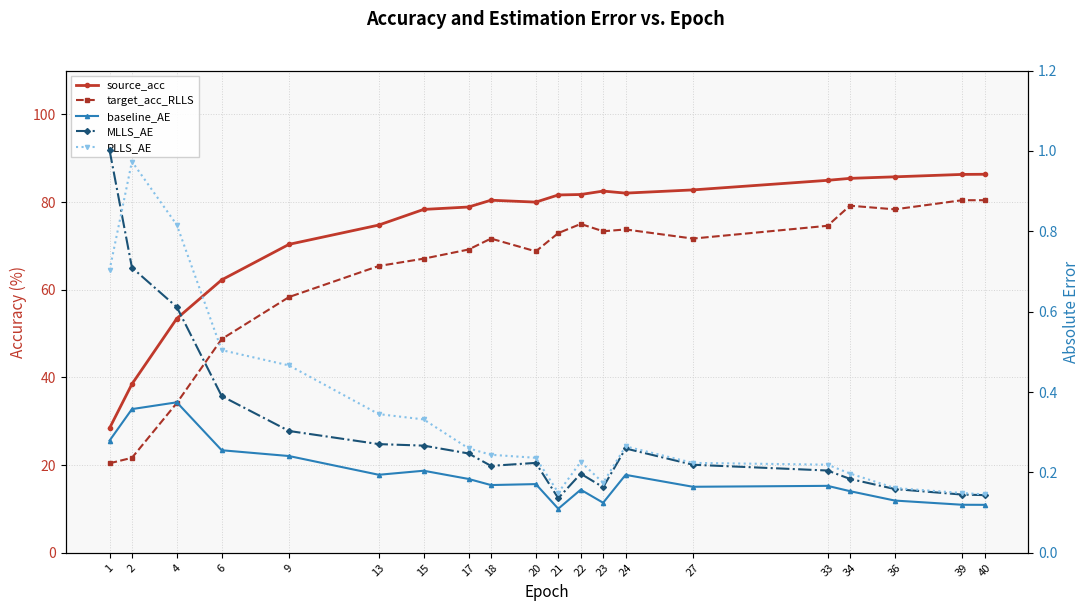

Which series has the largest total across all categories?

source_acc